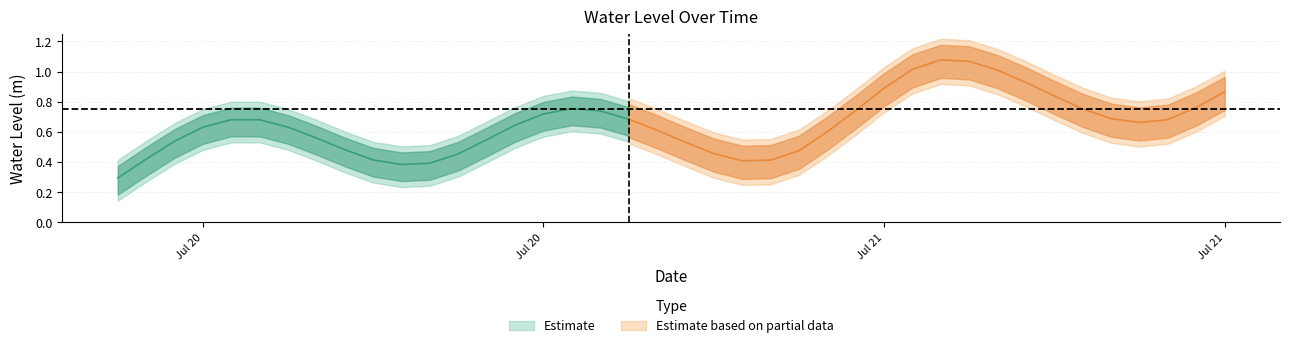

How many data points does each series have?

40